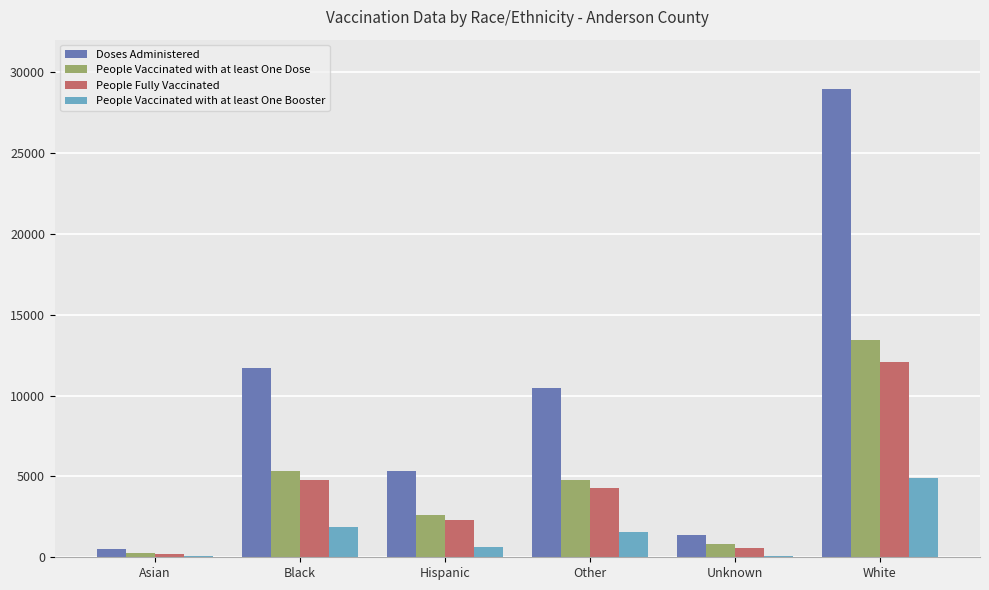

What is the sum of the Doses Administered values at White and Unknown?

30346